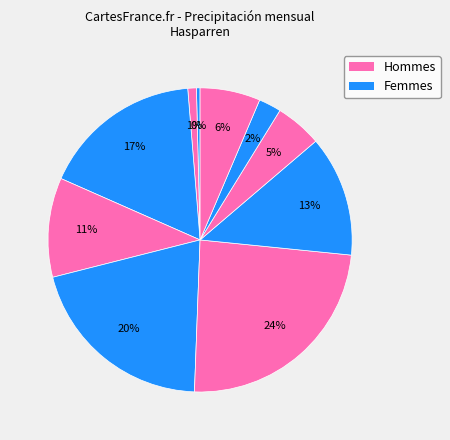

Which slice is the largest?

Jul